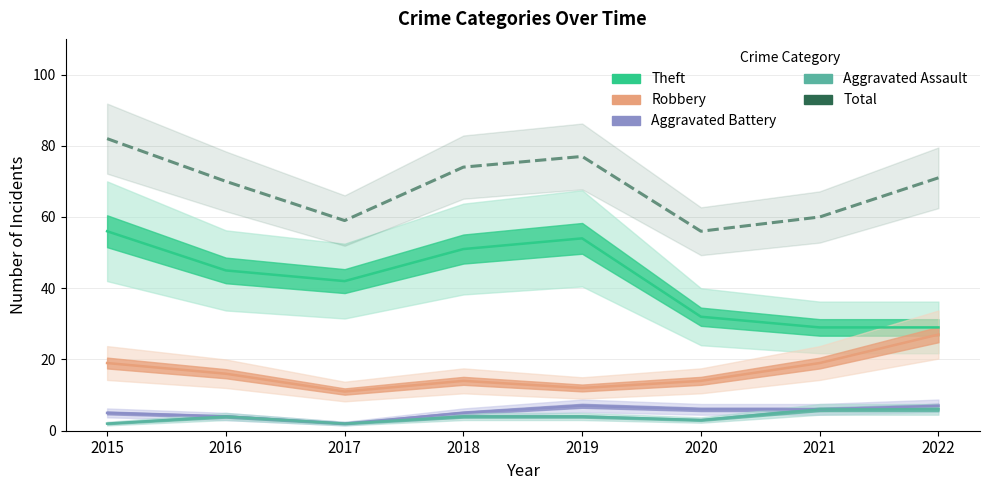

What is the difference between the Total values at 2015 and 2022?

11